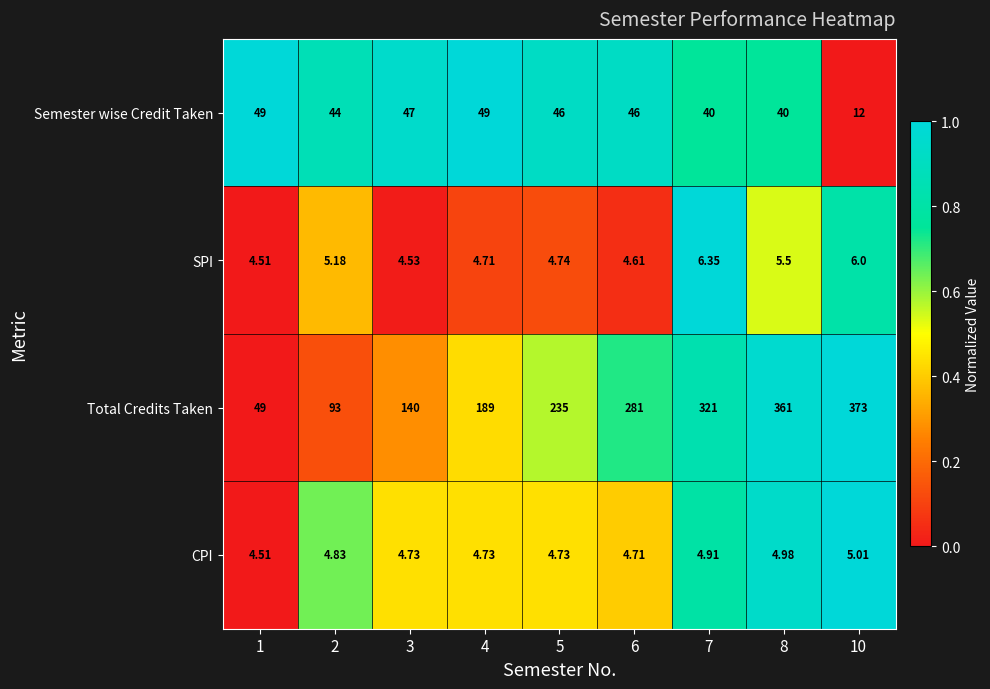

Which series changed the most between 1 and 3?

Total Credits Taken